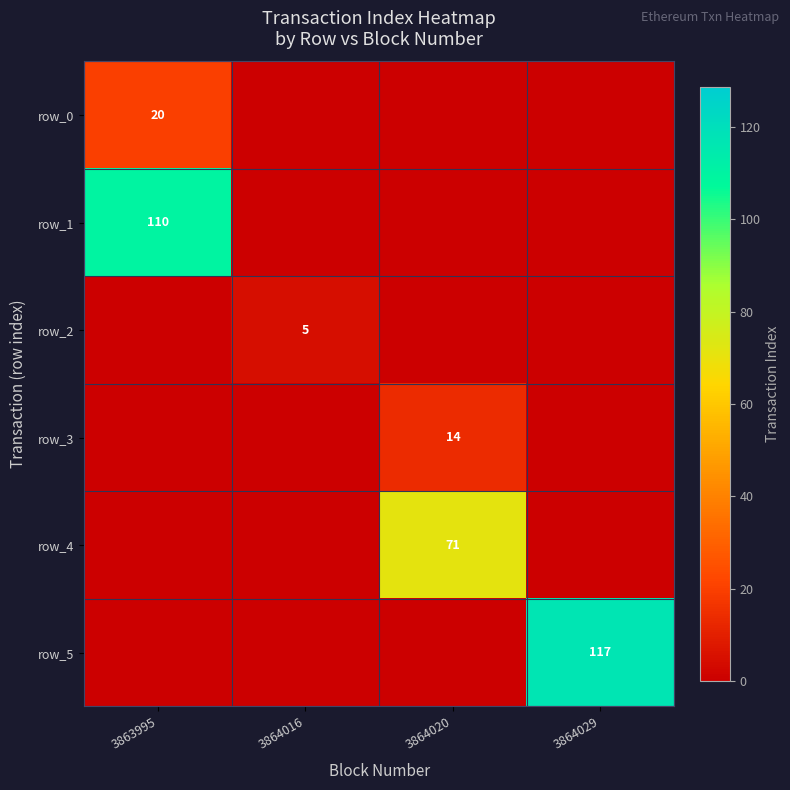

True or false: row_2 has a value of 0 at 3863995.

True